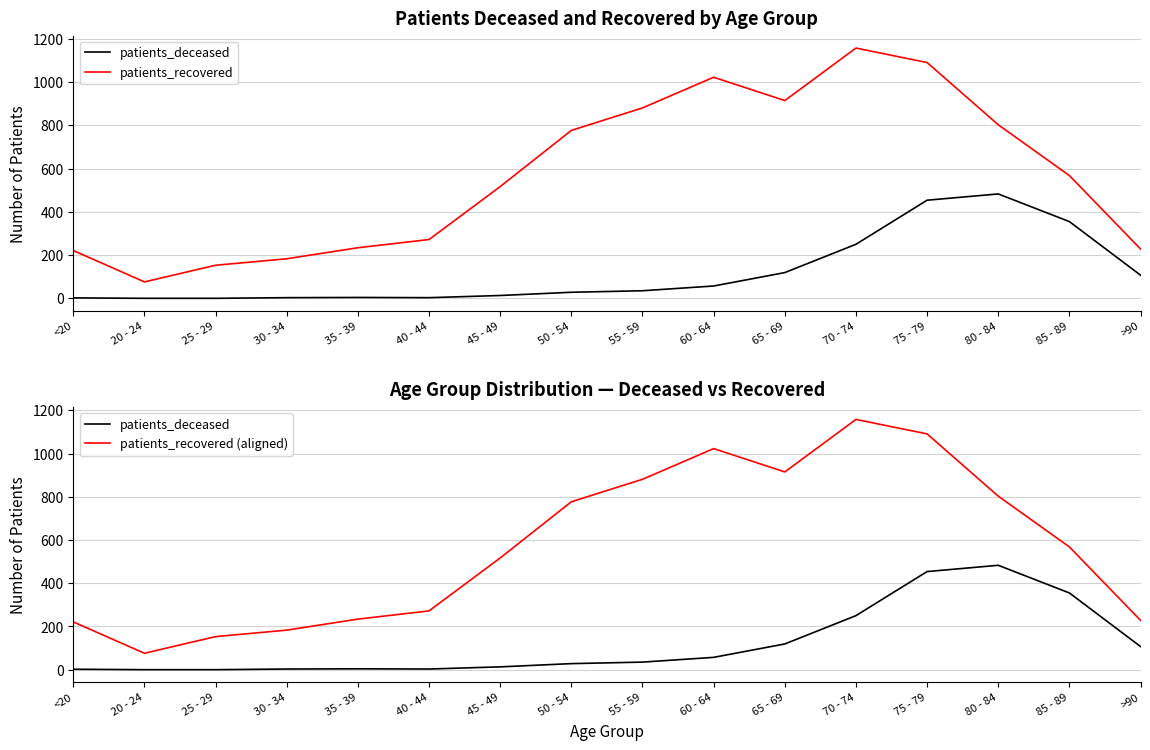

What is the approximate value of patients_recovered at 55 - 59?

881